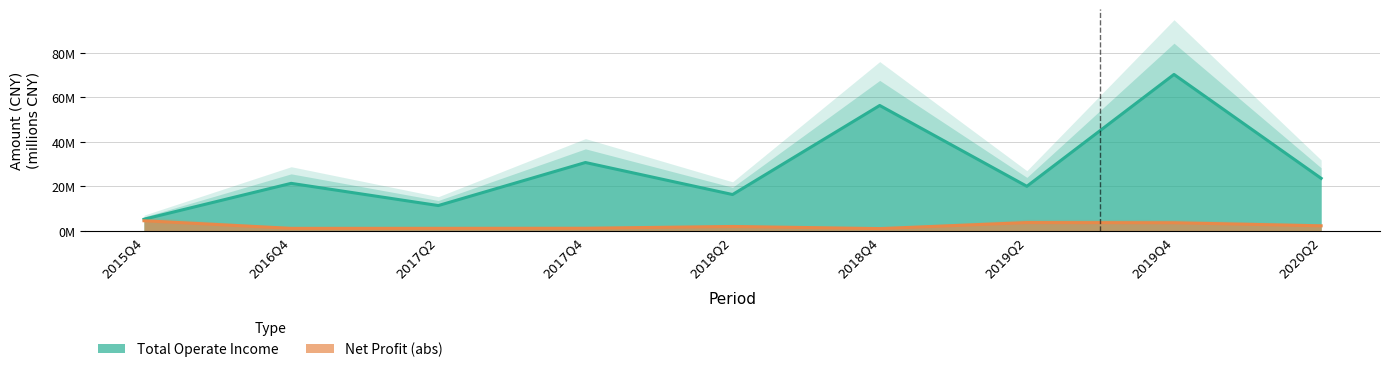

Rank the categories by TOTAL_OPERATE_INCOME value from highest to lowest.

2019Q4, 2018Q4, 2017Q4, 2020Q2, 2016Q4, 2019Q2, 2018Q2, 2017Q2, 2015Q4